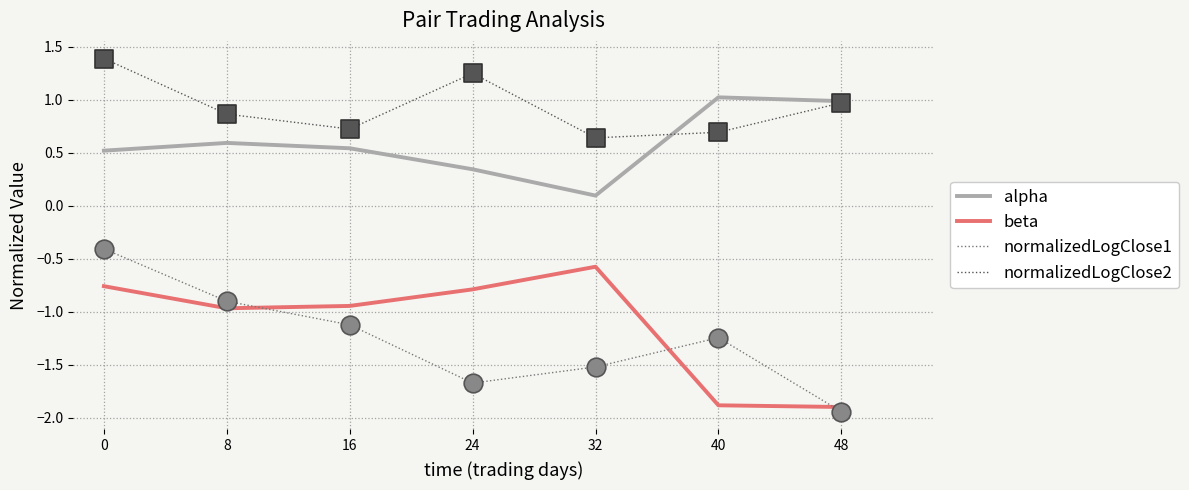

Which series has the largest total across all categories?

normalizedLogClose2